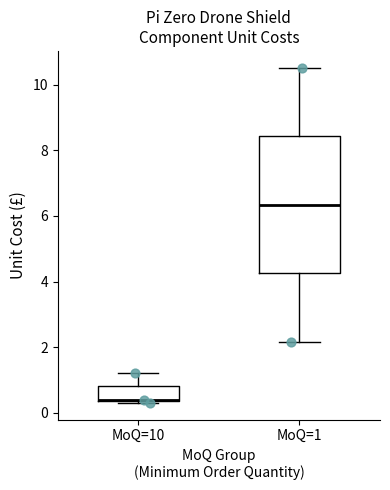

Where does the median line of the box for MoQ=1 sit on the y-axis? The values are not printed on the chart, so give them approximately, as read against the axis.

6.4